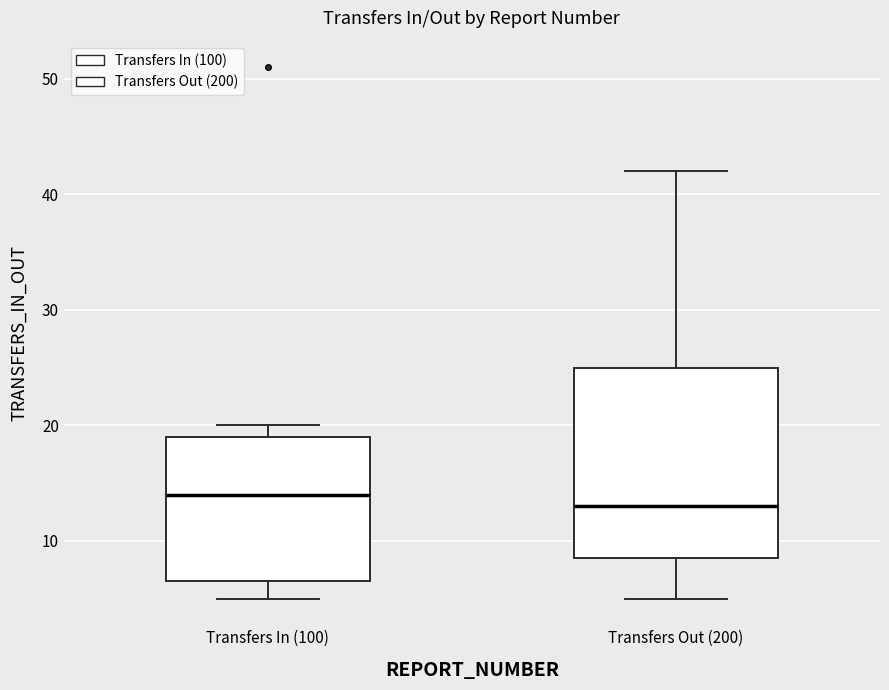

Comparing the boxes themselves (not the whiskers), which one is the tallest?

Transfers Out (200)